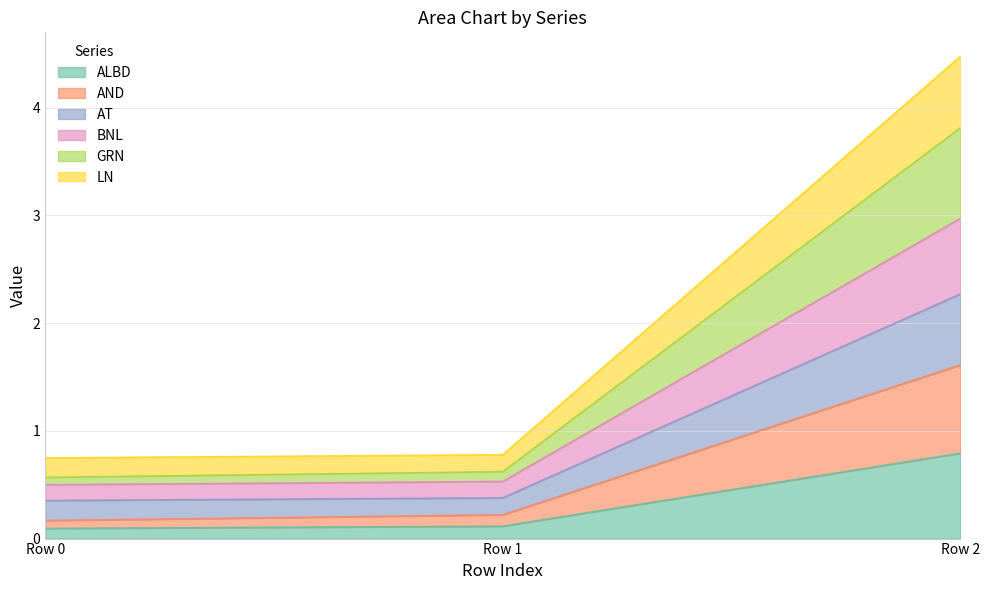

Rank the categories by GRN value from highest to lowest.

Row 2, Row 1, Row 0